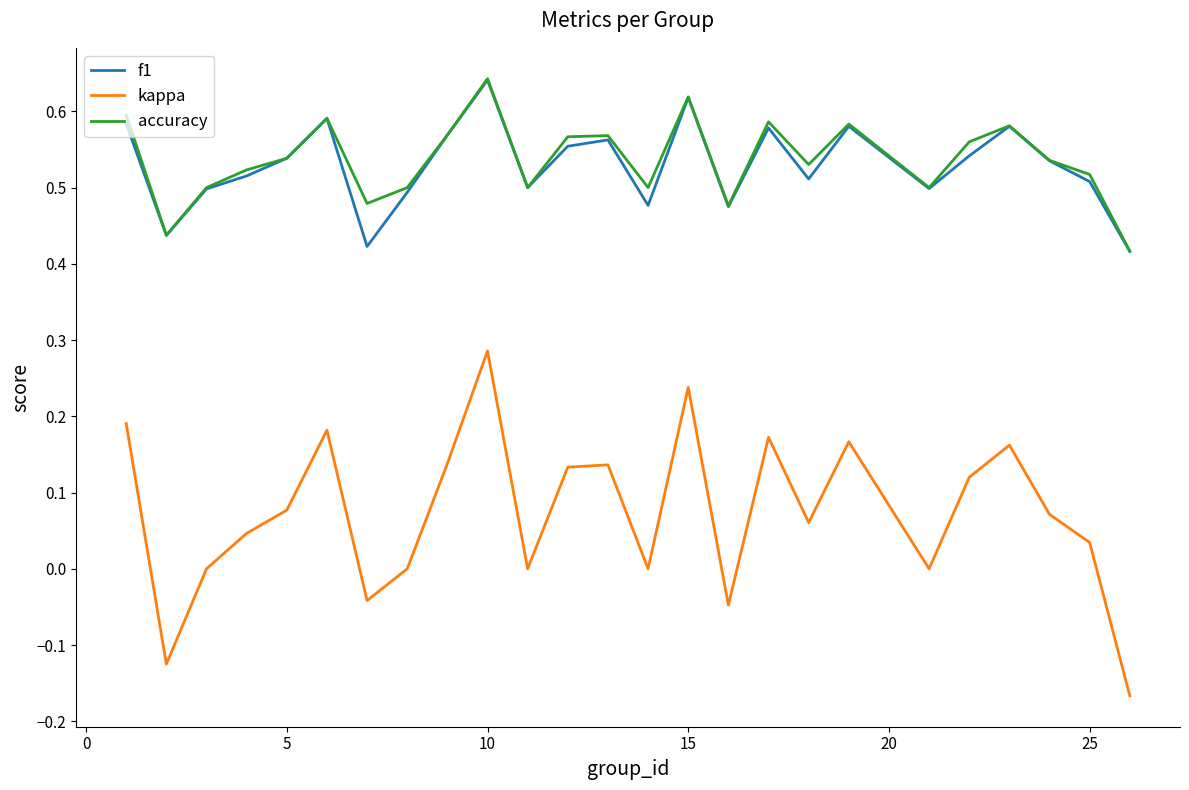

True or false: kappa and f1 cross at least once.

False